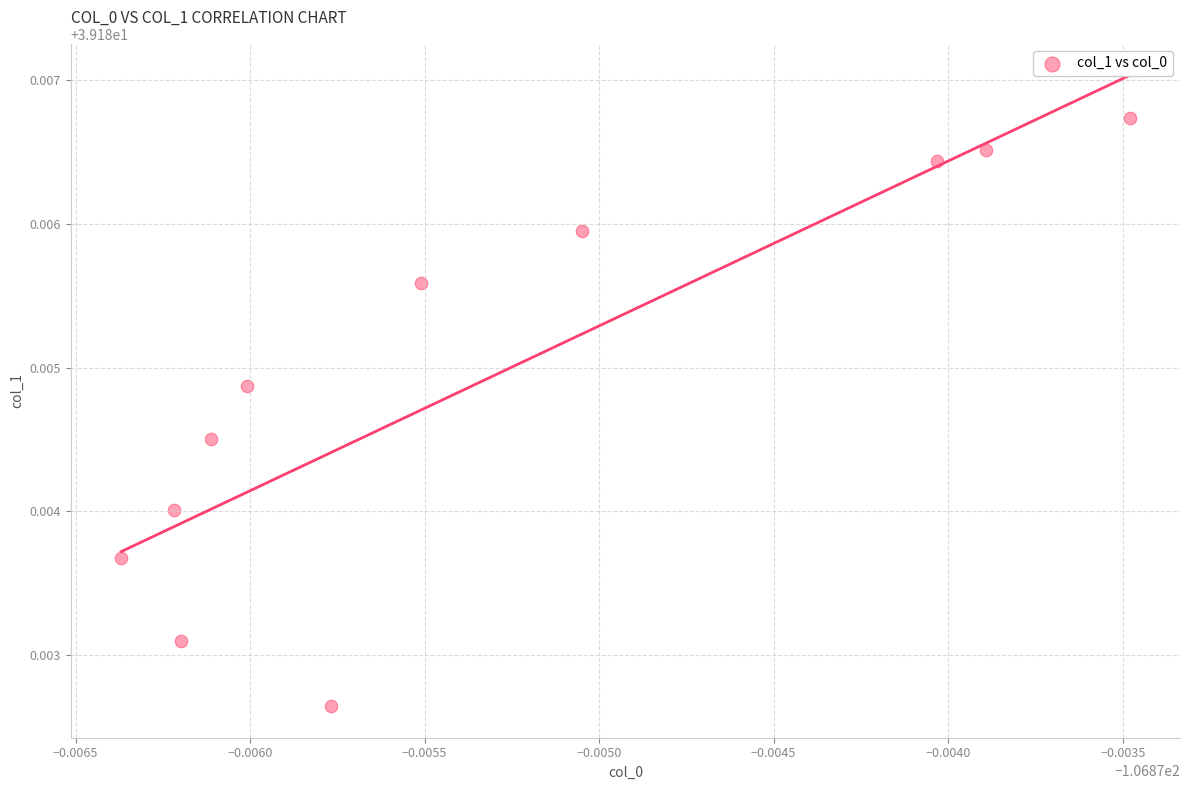

What is the average X value?

-106.9